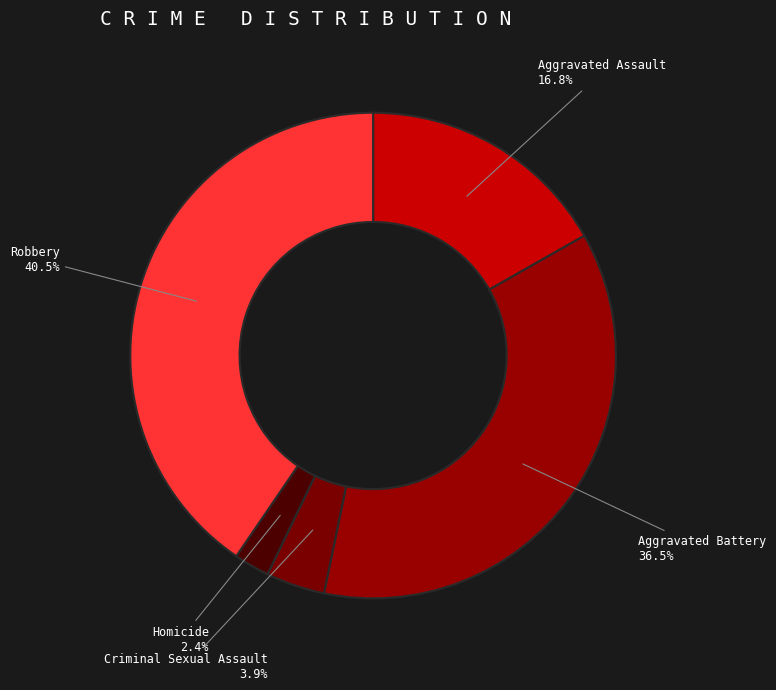

Is there a majority slice in this chart?

No